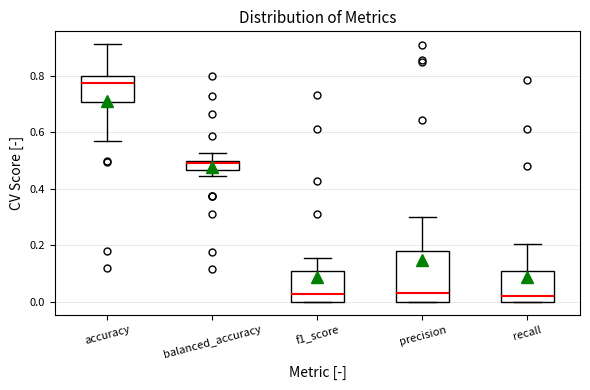

Reading left to right, transcribe this box plot: for each box, give where its median line is, the range the box spans, and where its two whiskers end, as read against the y-axis. The values are not printed on the chart, so give them approximately, as read against the axis.

accuracy: median 0.78, box 0.70 to 0.80, whiskers 0.58 to 0.92
balanced_accuracy: median 0.50 (just below the box's upper edge), box 0.46 to 0.50, whiskers 0.44 to 0.52
f1_score: median 0.02, box 0.00 to 0.10, whiskers 0.00 to 0.16
precision: median 0.02, box 0.00 to 0.18, whiskers 0.00 to 0.30
recall: median 0.02, box 0.00 to 0.10, whiskers 0.00 to 0.20